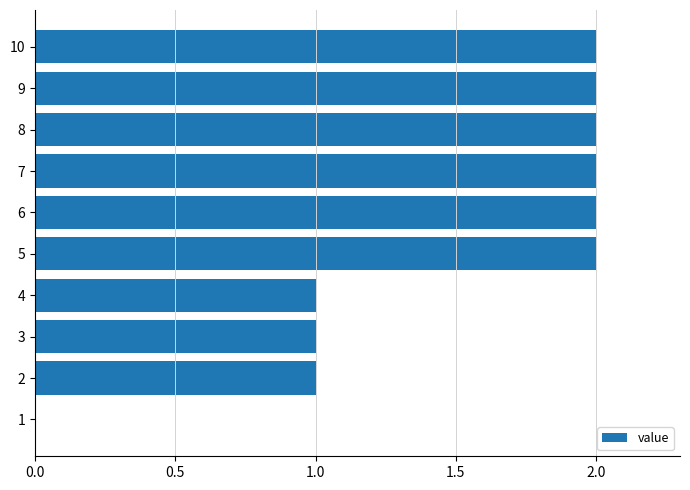

How many data points does each series have?

10